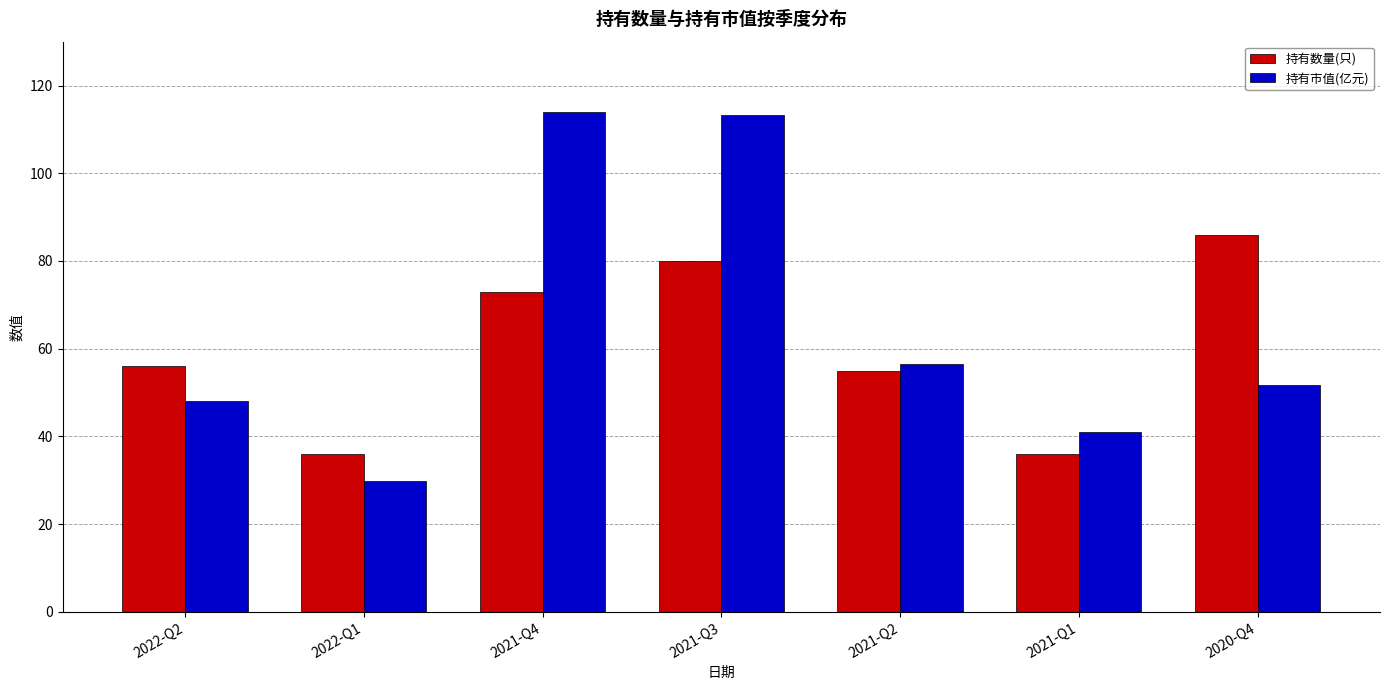

What position from the left is 2021-Q1?

6